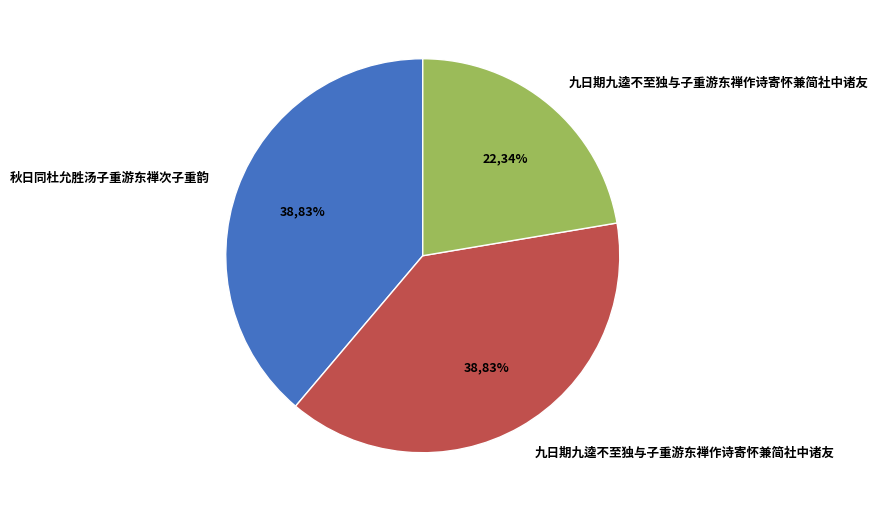

Approximately how many times larger is the value at 九日期九逵不至独与子重游东禅作诗寄怀兼简社中诸友 compared to 九日期九逵不至独与子重游东禅作诗寄怀兼简社中诸友?

1.7